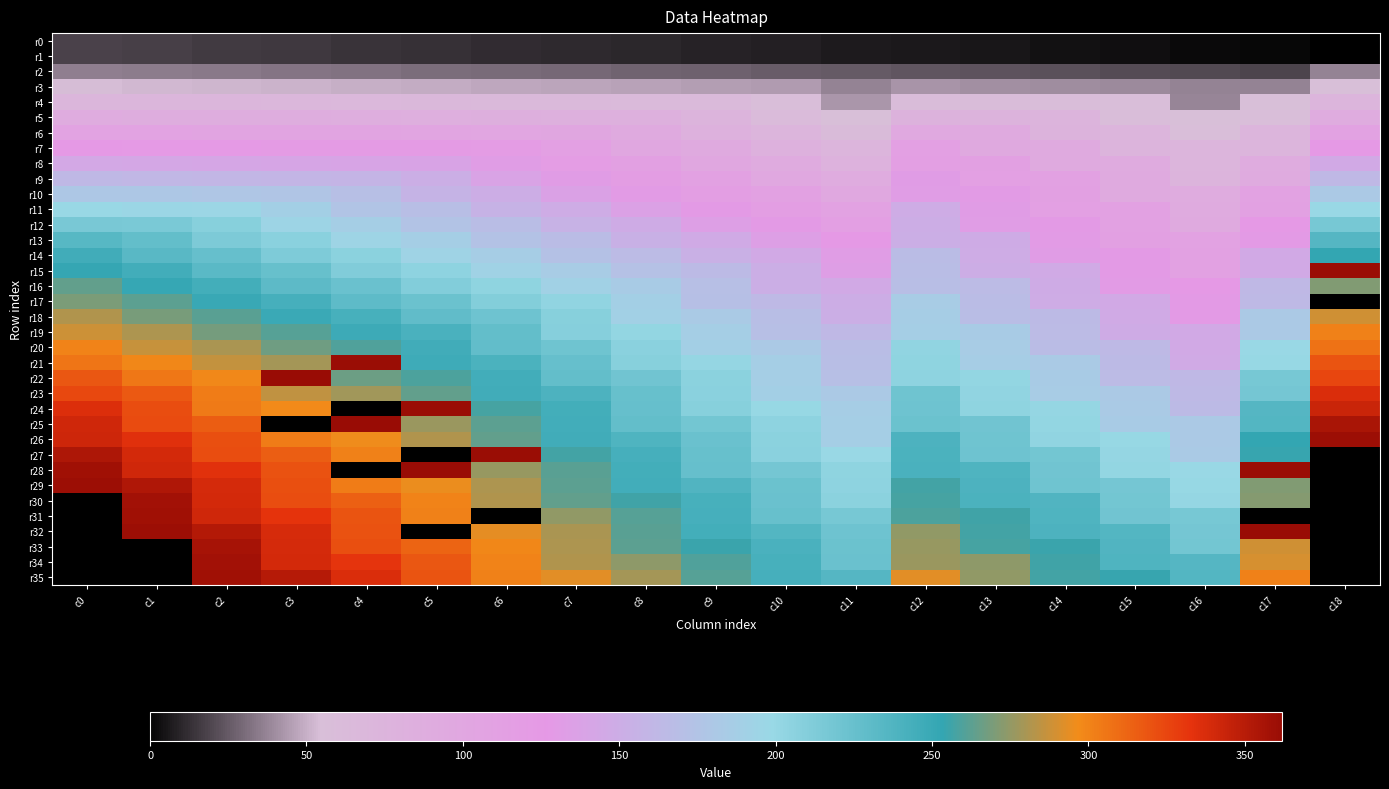

What is the difference between the maximum and minimum values in the r12 series?

124.0